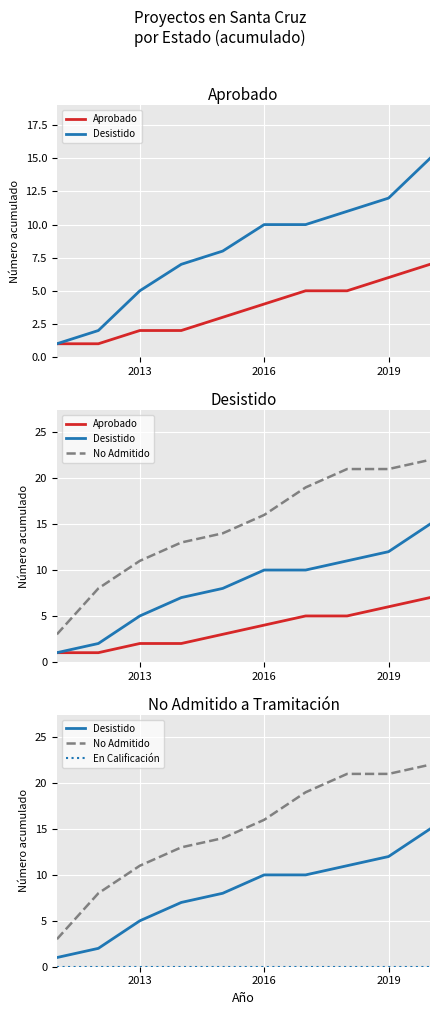

What is the value of the No Admitido point at the 3rd from the left?

11